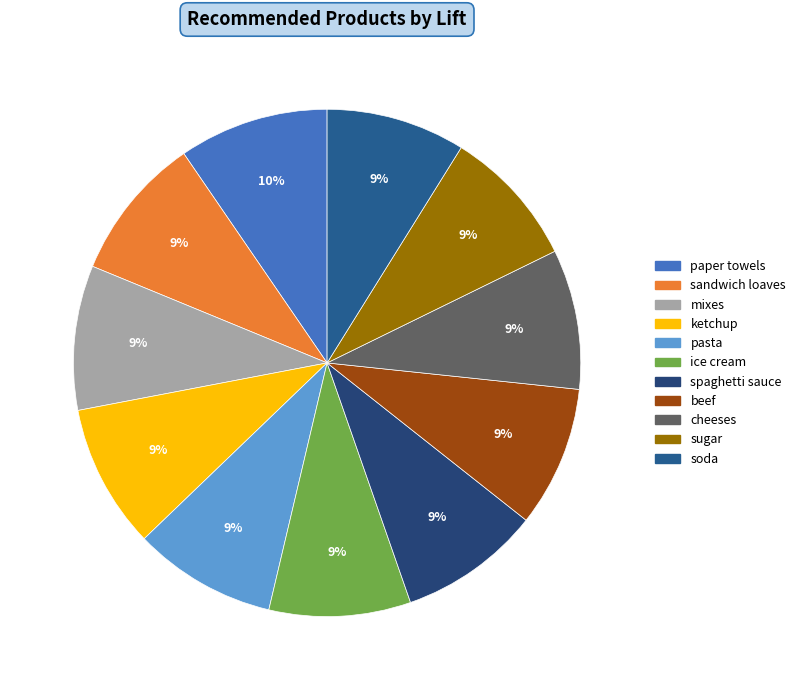

How many segments does this pie chart have?

11